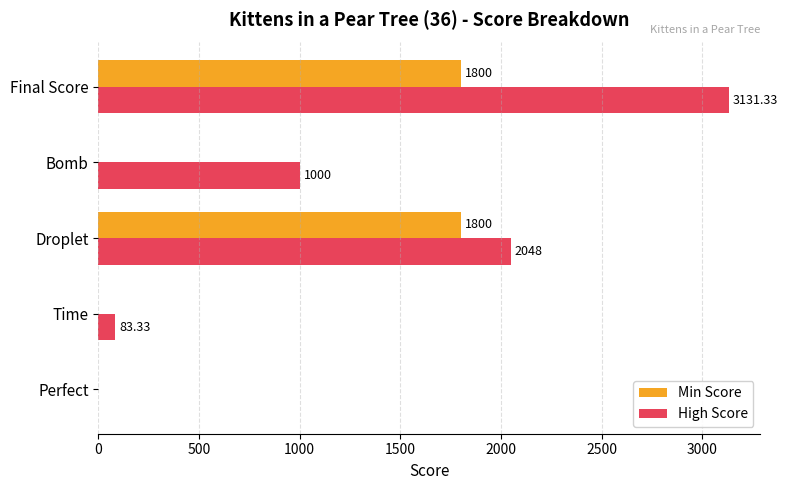

Which series changed the most between Bomb and Final Score?

High Score